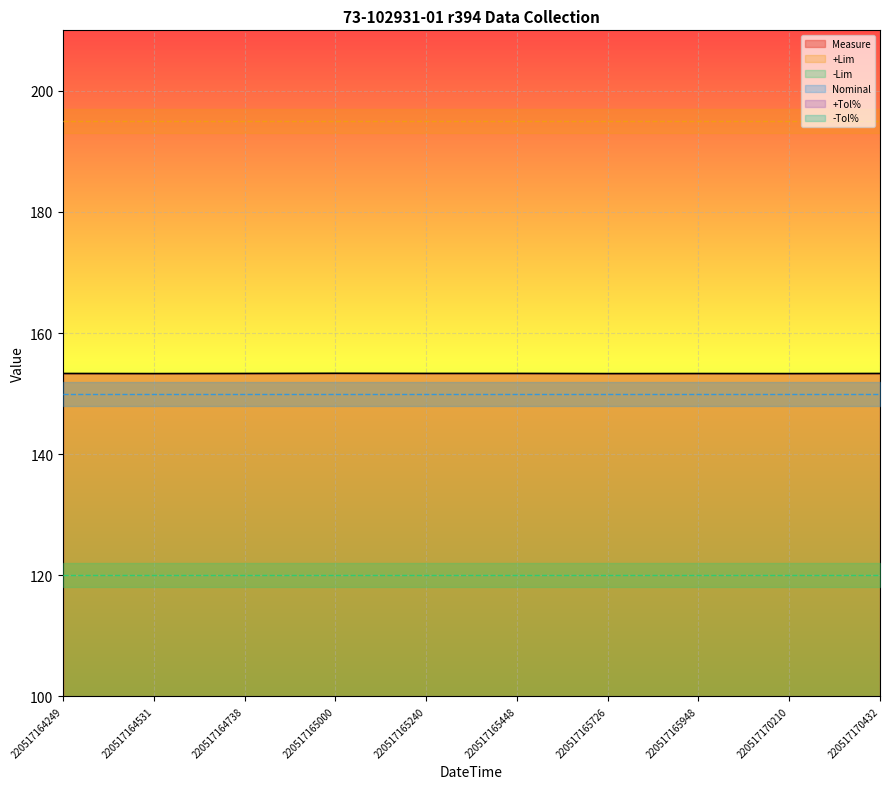

Which series has the largest range (max minus min)?

Measure